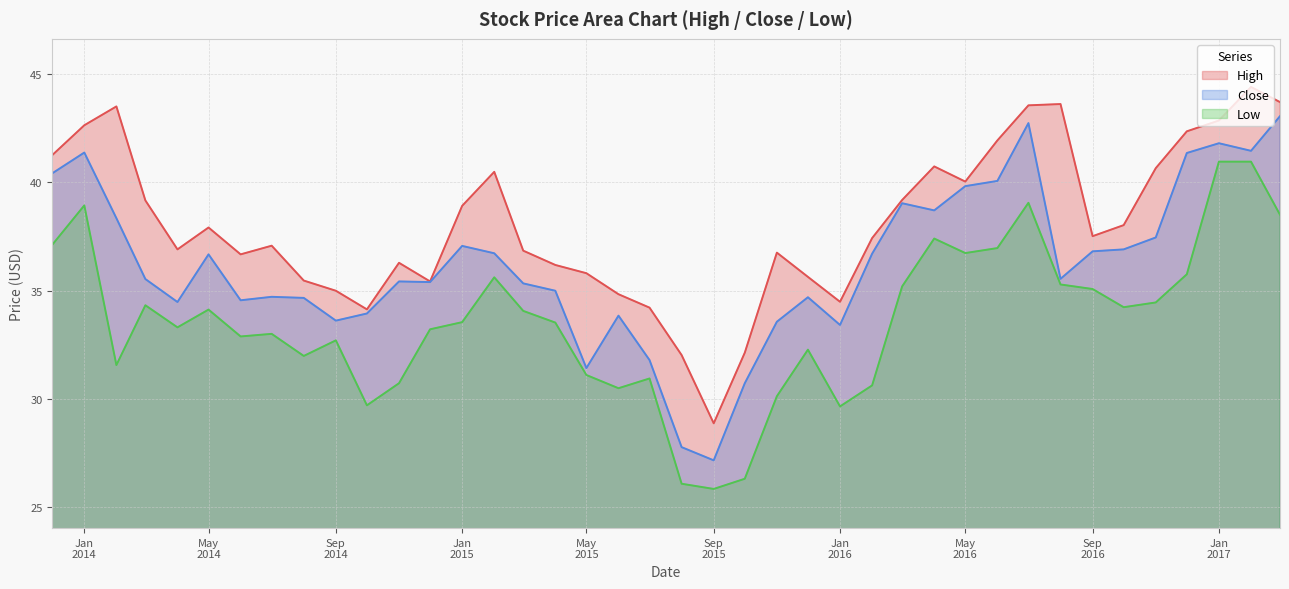

What is the minimum value shown in the chart?

25.8